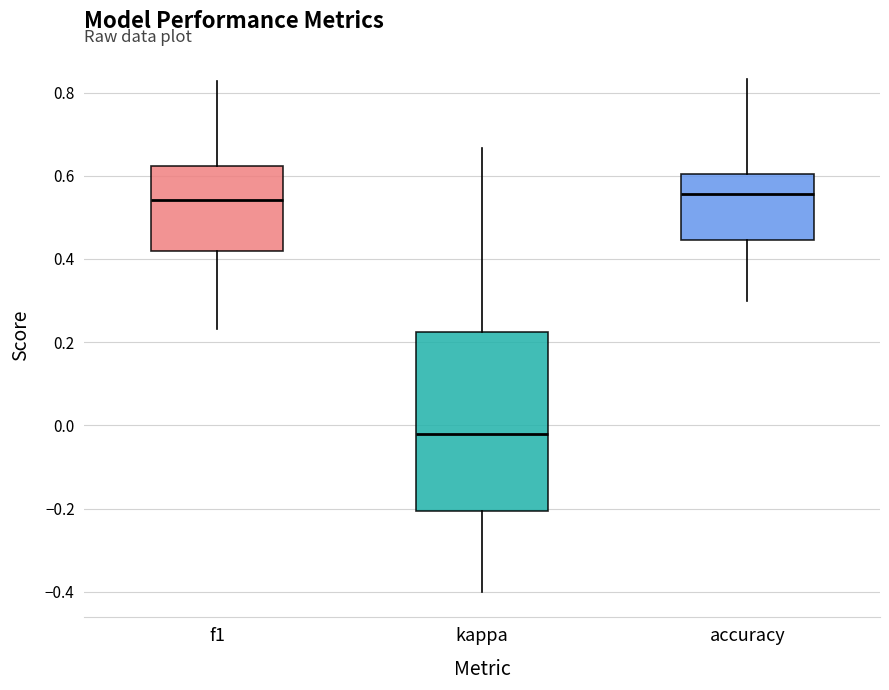

Reading left to right, transcribe this box plot: for each box, give where its median line is, the range the box spans, and where its two whiskers end, as read against the y-axis. The values are not printed on the chart, so give them approximately, as read against the axis.

f1: median 0.54, box 0.42 to 0.62, whiskers 0.24 to 0.82
kappa: median -0.02, box -0.20 to 0.22, whiskers -0.40 to 0.66
accuracy: median 0.56, box 0.44 to 0.60, whiskers 0.30 to 0.84